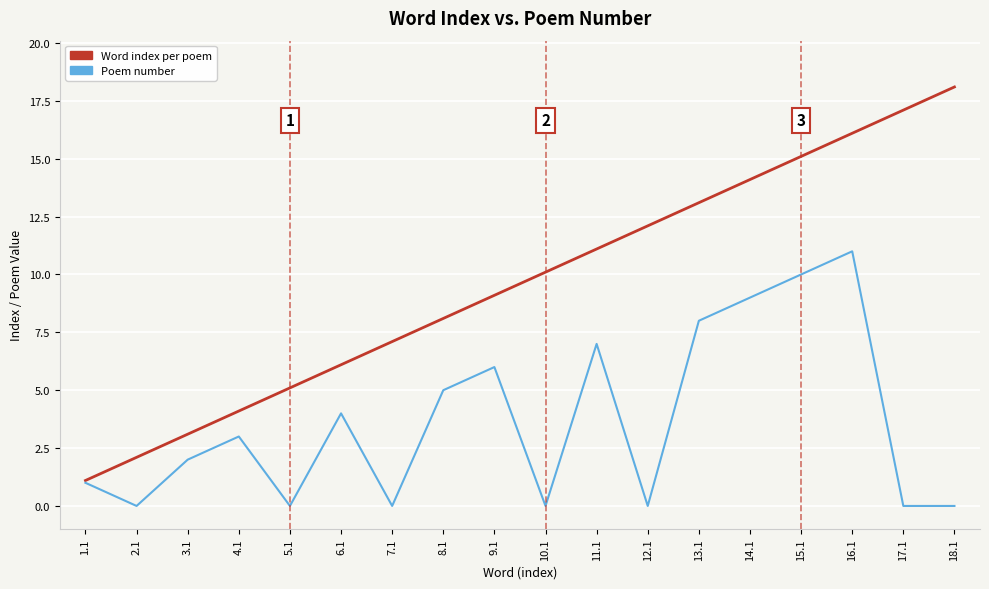

What is the highest value of the Poem number series?

11.0